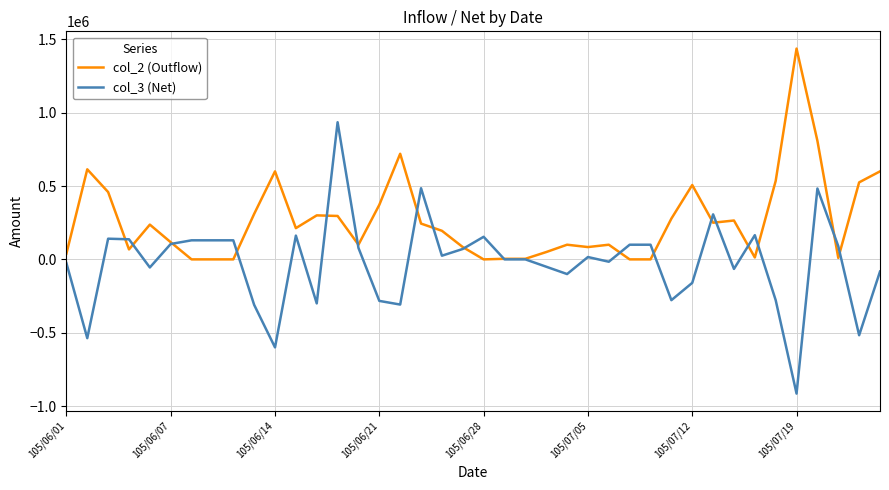

List the series in order of their peak value, highest first.

col_2 (Outflow), col_3 (Net)